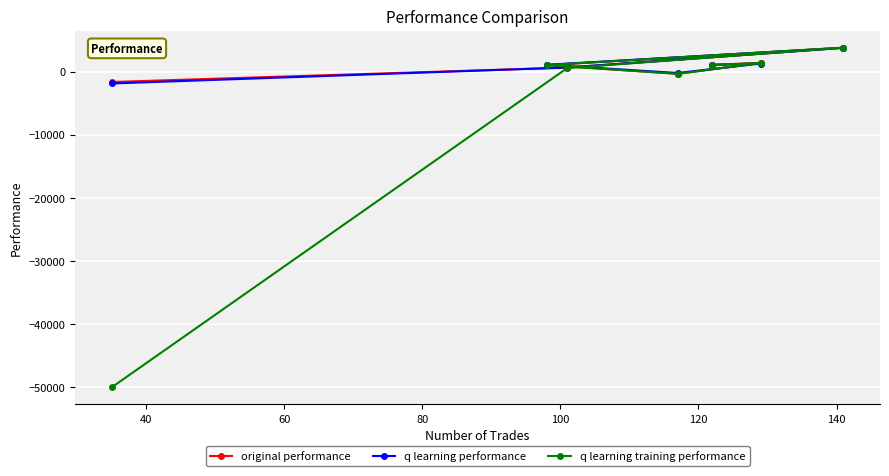

Count the number of categories in the chart.

7